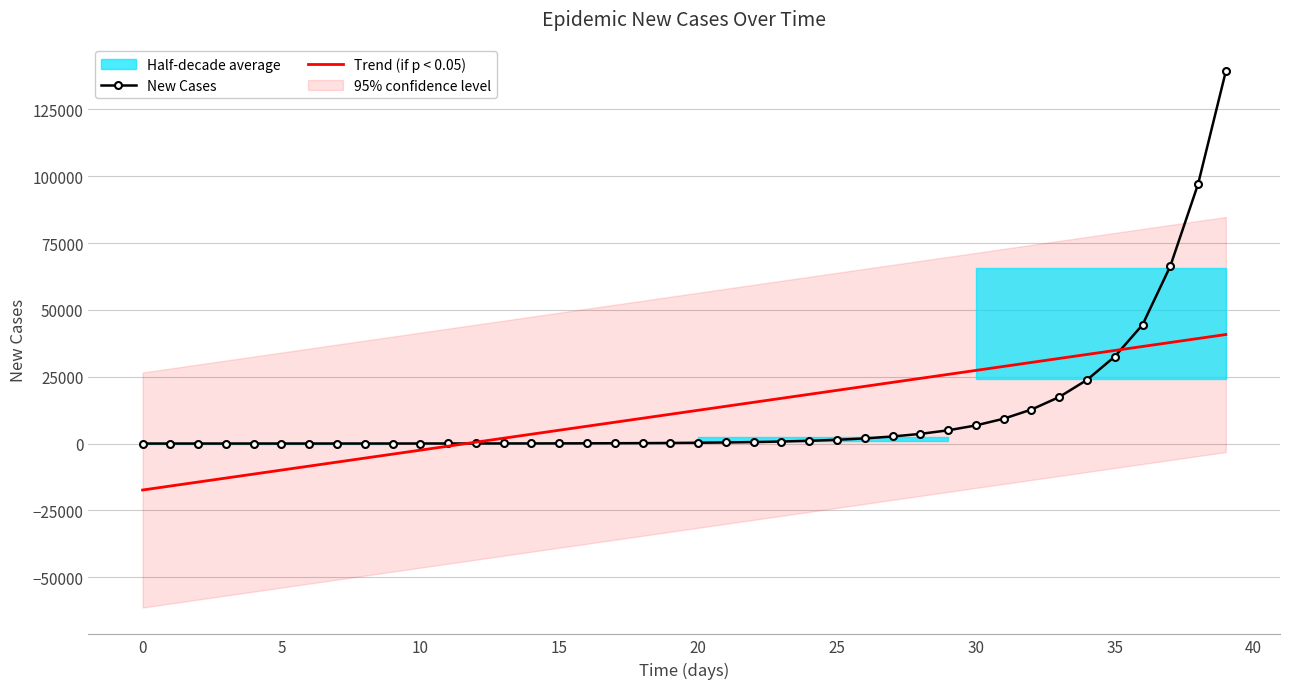

Reading left to right, what are all the values shown in this chart?

New Cases: 0.0	0.5	0.9	1.3	1.8	2.5	3.5	4.8	6.6	9.0	12.3	16.9	23.2	31.8	43.5	59.7	81.9	112.2	153.9	211.0	289.2	396.5	543.6	745.2	1021.7	1400.5	1919.9	2631.6	3606.8	4942.8	6772.5	9277.5	12705.0	17391.4	23792.5	32523.5	44410.1	66333.5	97019.7	139242.3
Trend (if p < 0.05): -17386.6	-15895.4	-14404.1	-12912.8	-11421.5	-9930.2	-8438.9	-6947.6	-5456.3	-3965.0	-2473.7	-982.4	508.9	2000.2	3491.5	4982.7	6474.0	7965.3	9456.6	10947.9	12439.2	13930.5	15421.8	16913.1	18404.4	19895.7	21387.0	22878.3	24369.6	25860.9	27352.1	28843.4	30334.7	31826.0	33317.3	34808.6	36299.9	37791.2	39282.5	40773.8